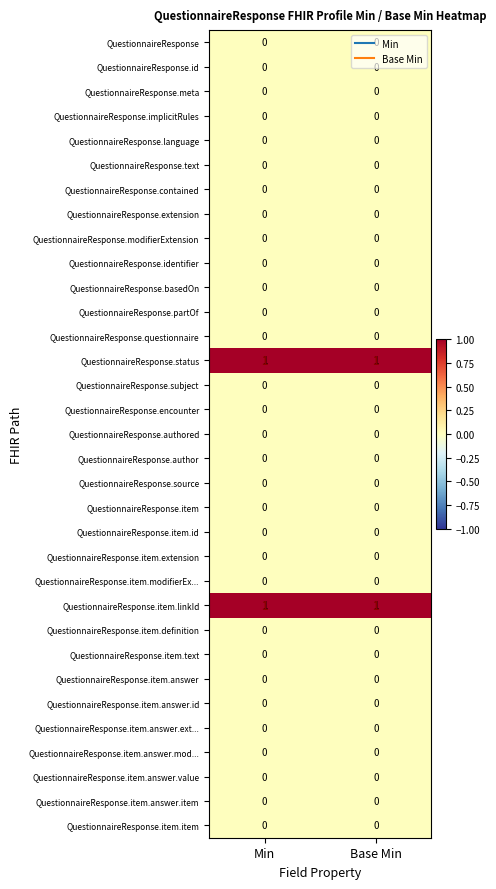

At how many categories does at least one series exceed 0?

2